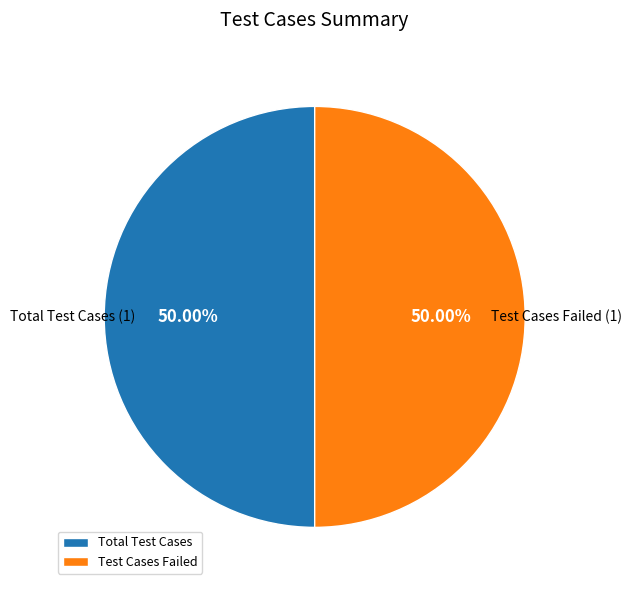

Do Test Cases Failed and Total Test Cases together represent more than half of the pie?

Yes